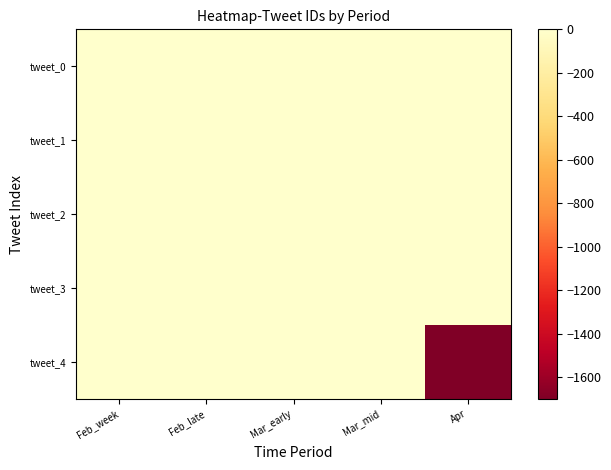

Between Feb_week and Mar_mid, which is larger?

Mar_mid